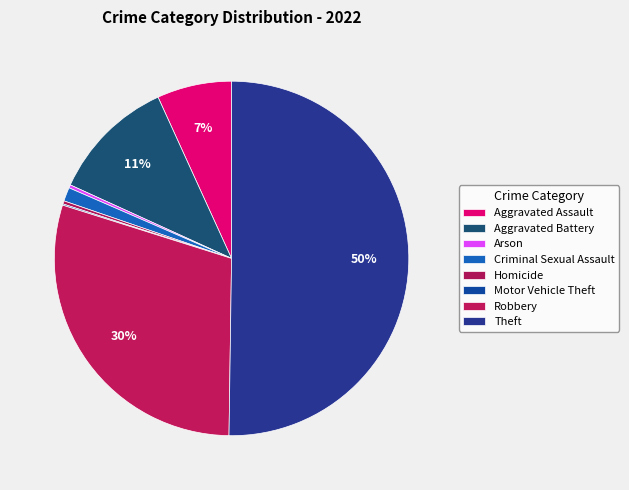

Which slice is the smallest?

Motor Vehicle Theft